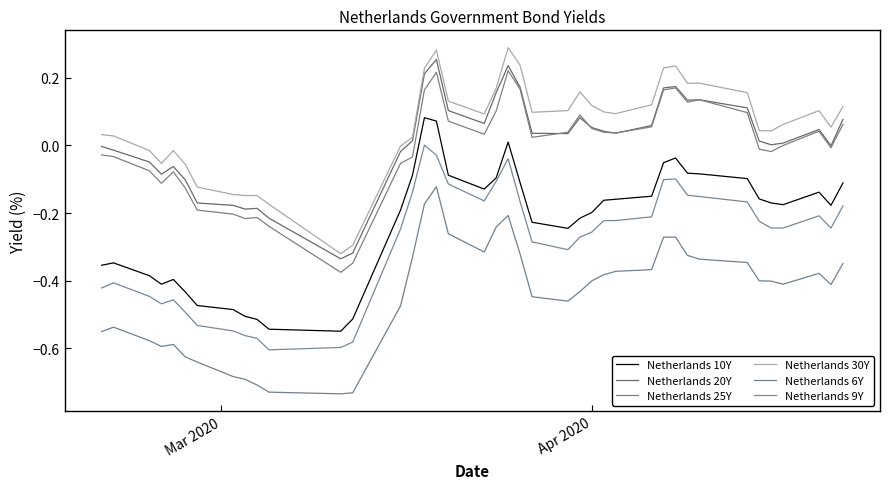

Is this an area chart (filled region under the line)?

No